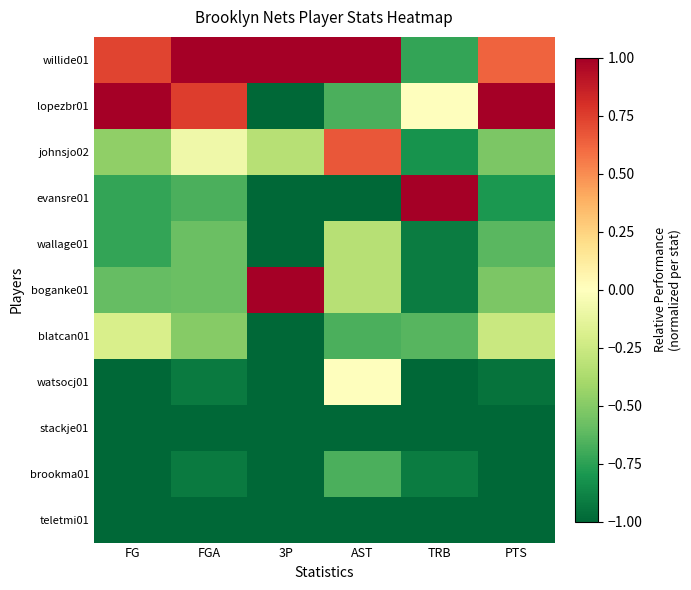

Which has a higher value, FGA or PTS?

FGA